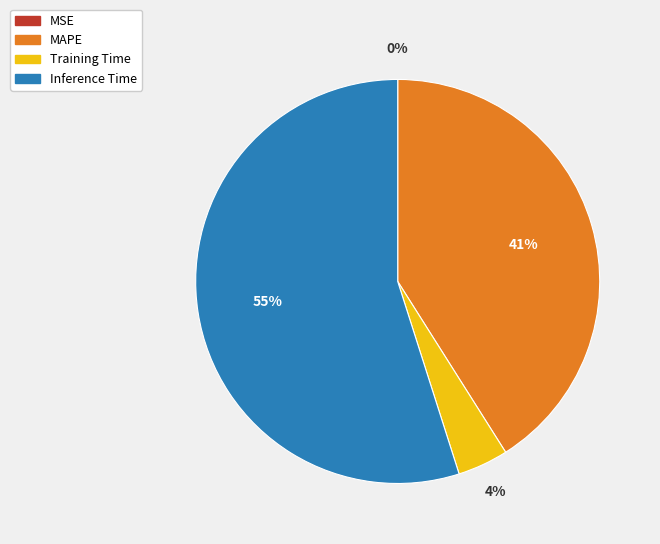

What percentage is the Training Time slice, to the nearest percent?

4%